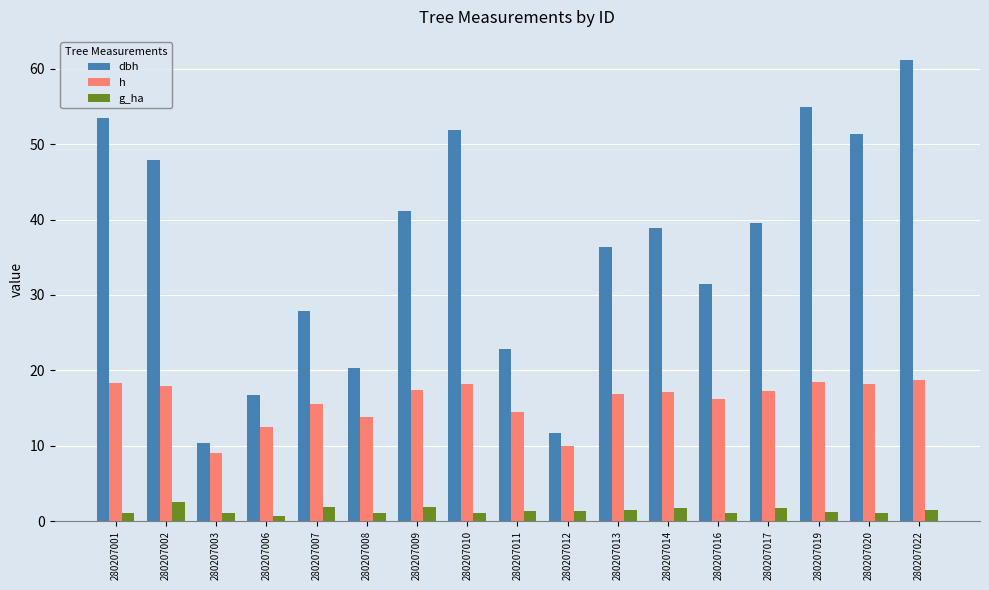

What is the difference between the h values at 280207001 and 280207012?

8.4